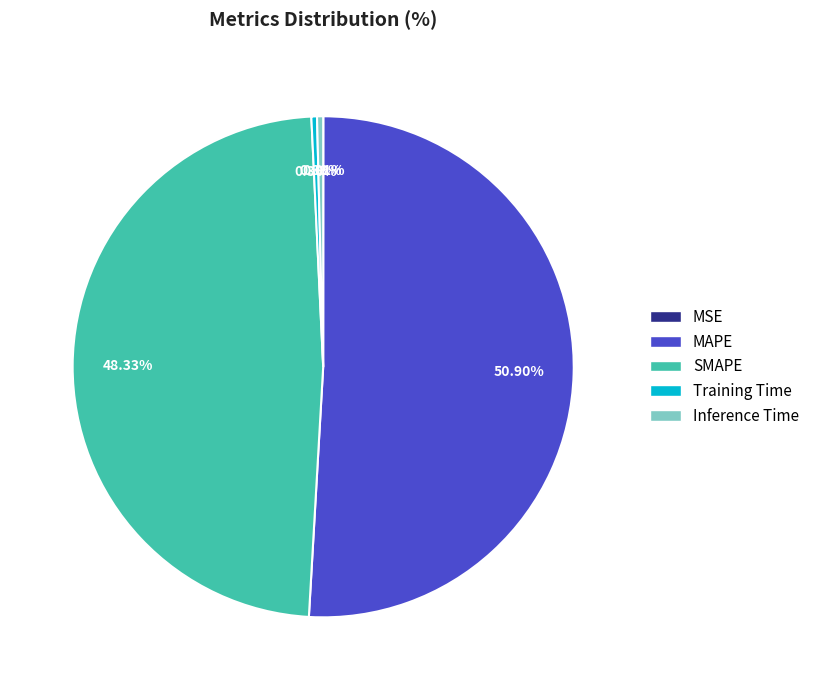

Is there any slice that represents more than half of the pie?

Yes